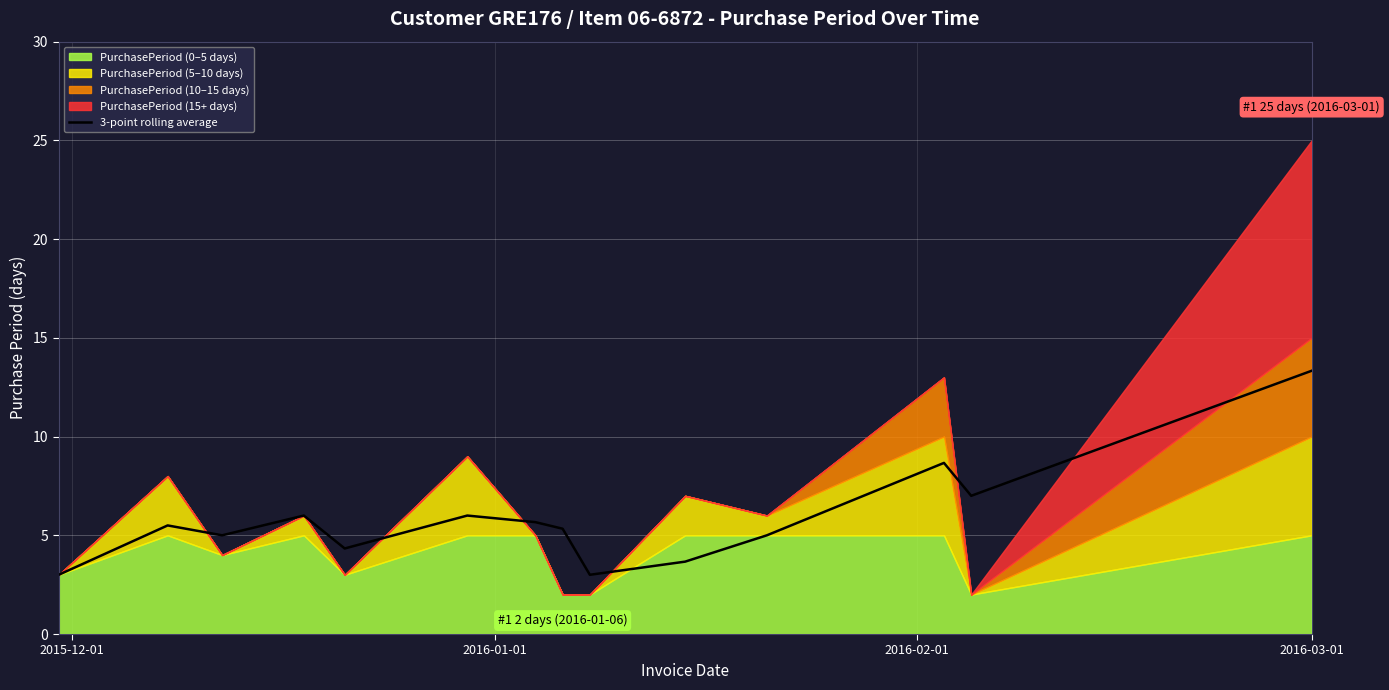

Reading left to right, transcribe all the data shown in this chart.

3.0	5.5	5.0	6.0	4.3	6.0	5.7	5.3	3.0	3.7	5.0	8.7	7.0	13.3